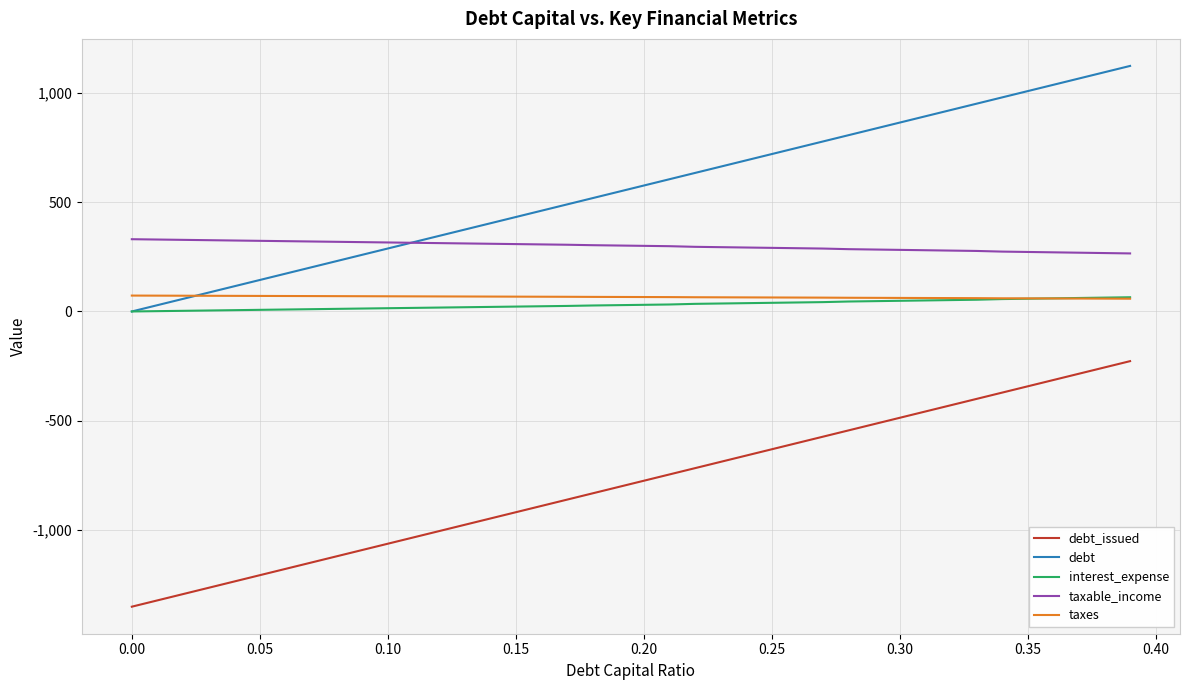

Which series has the largest total across all categories?

debt